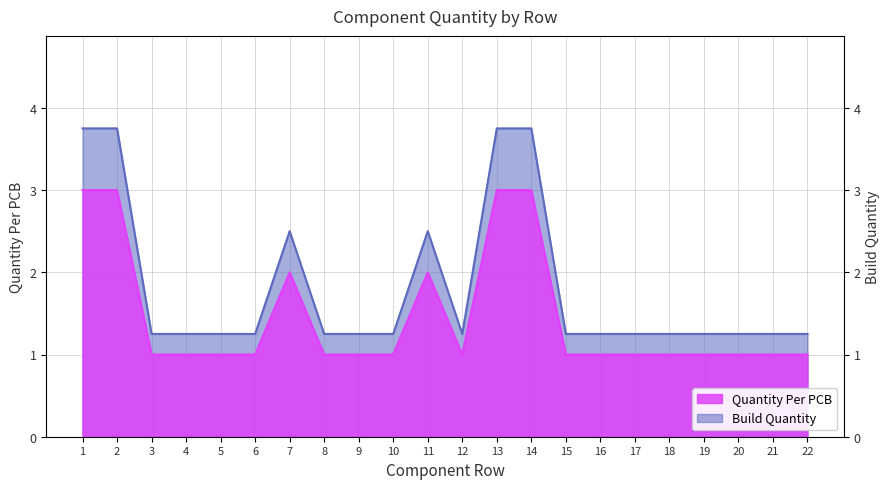

Where is Quantity Per PCB nearest to the value 2?

7